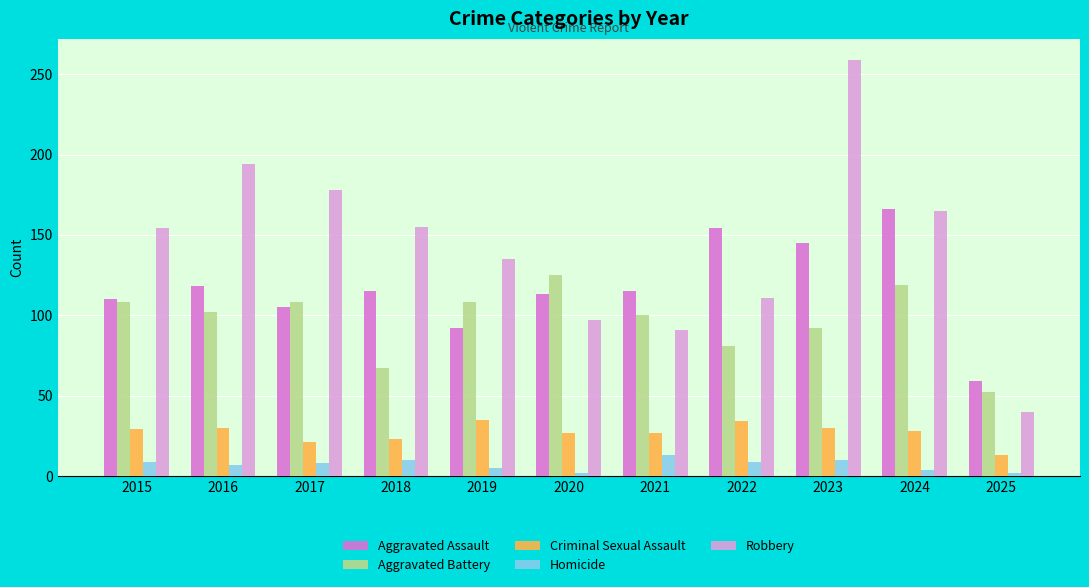

What is the spread (max minus min) of values at 2020?

123